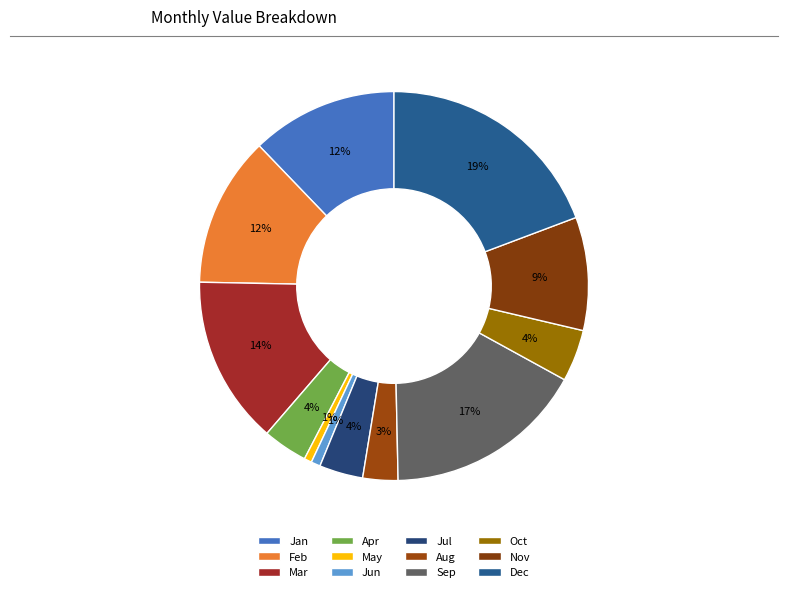

True or false: Jul accounts for 1% of the total.

False